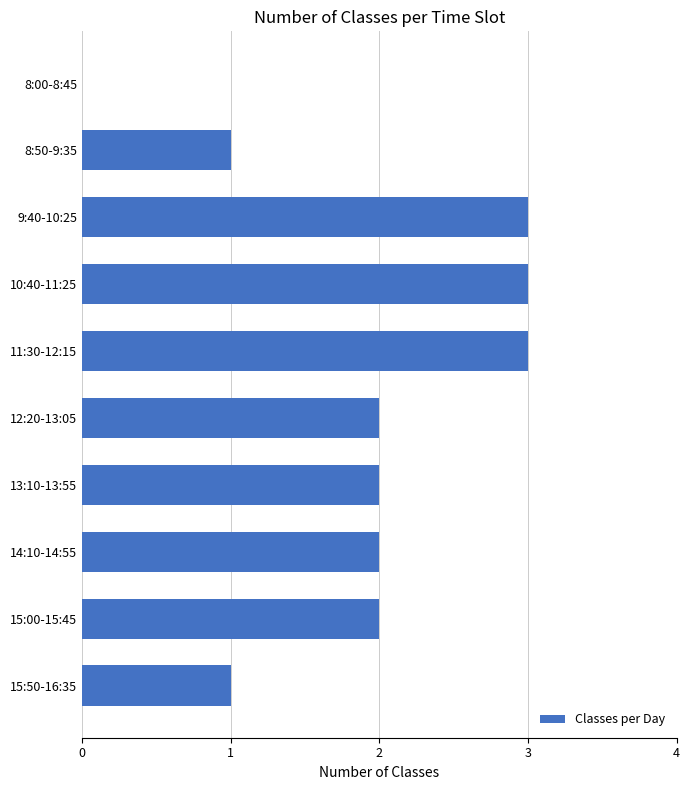

Which has a higher value, 15:50-16:35 or 11:30-12:15?

11:30-12:15